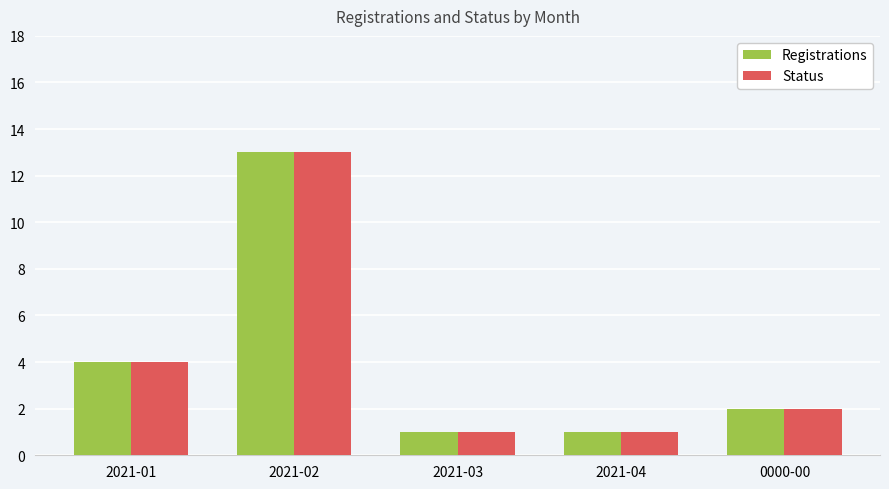

Where is Status nearest to the value 7?

2021-01